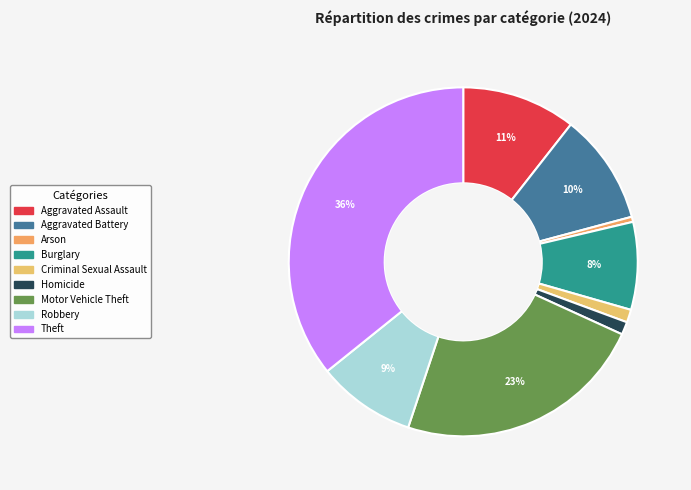

To the nearest percent, what percentage of the pie is Theft?

36%